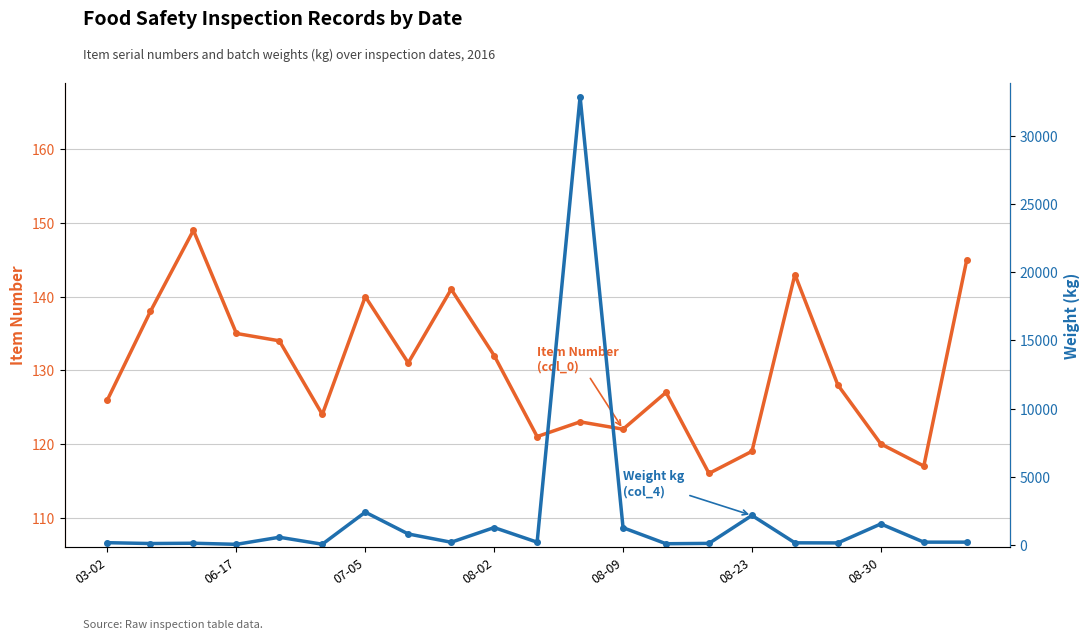

What is the total value across all series at 06-17?

237